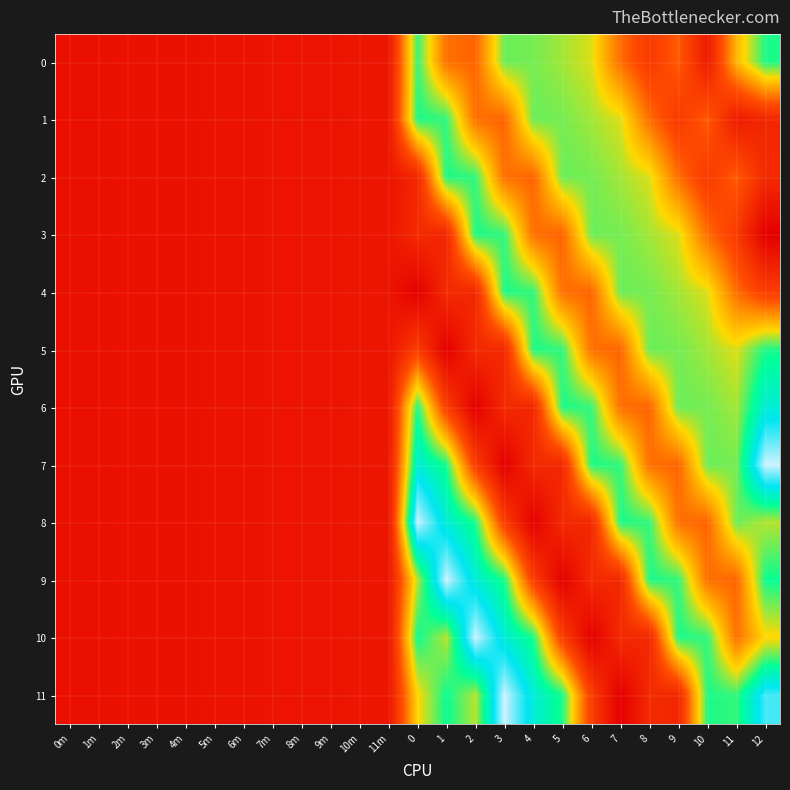

How many series are shown in this chart?

12